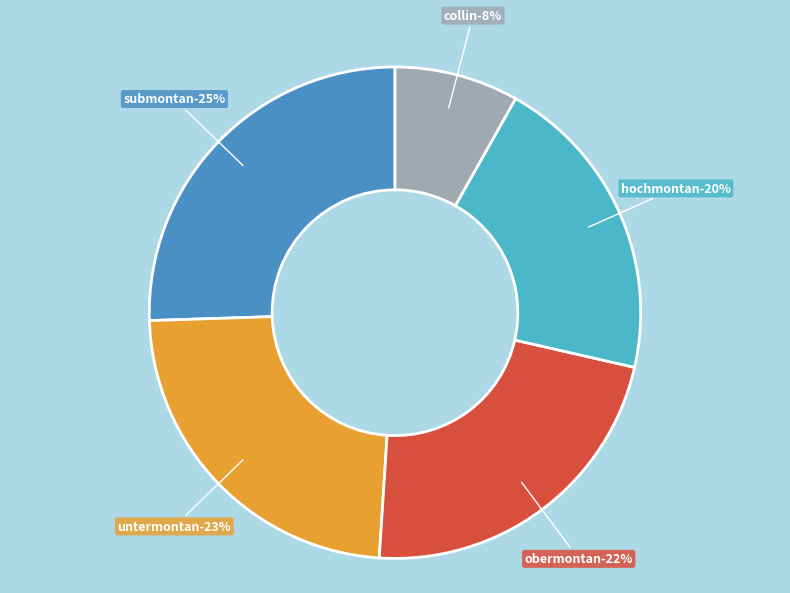

What percentage is NOT represented by obermontan?

77.6%